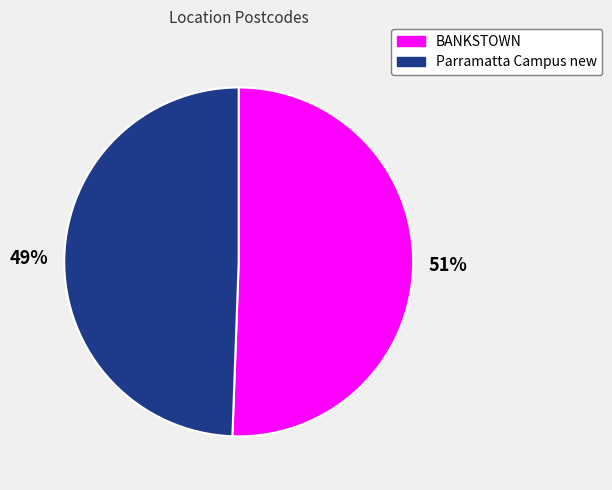

What percentage is the Parramatta Campus new slice, to the nearest percent?

49%